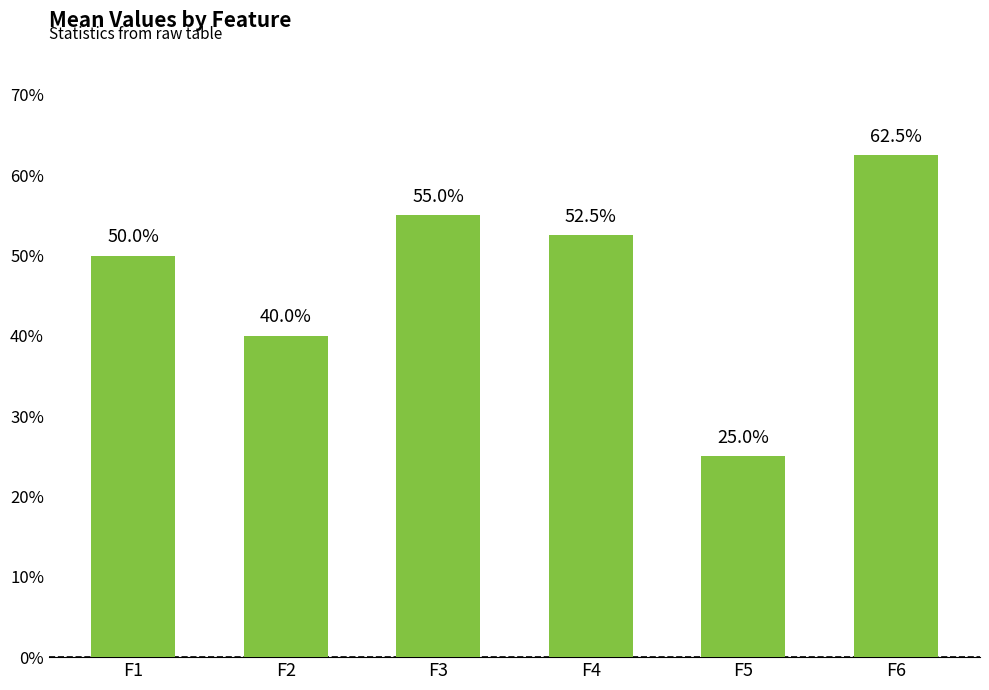

How many data points does each series have?

6